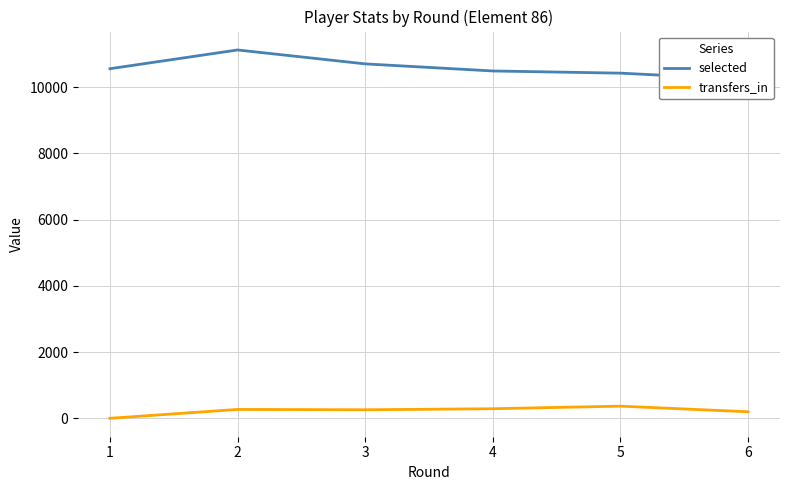

At which category is the sum across all series the highest?

2